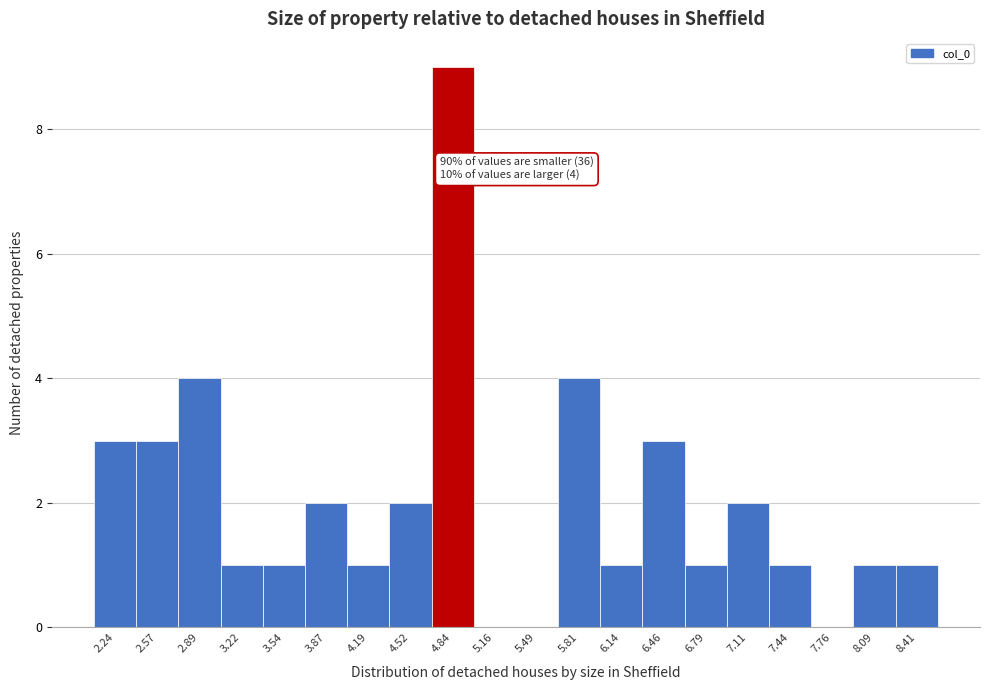

Reading left to right, extract all data points from this chart.

2.24=3	2.57=3	2.89=4	3.22=1	3.54=1	3.87=2	4.19=1	4.52=2	4.84=9	5.16=0	5.49=0	5.81=4	6.14=1	6.46=3	6.79=1	7.11=2	7.44=1	7.76=0	8.09=1	8.41=1